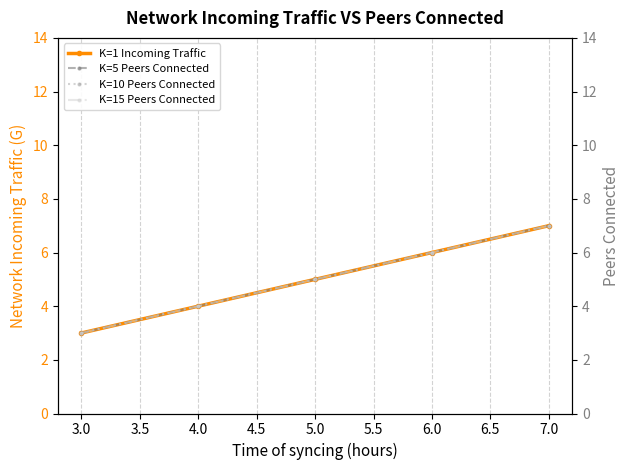

Rank the categories by K=1 Incoming Traffic value from highest to lowest.

7.0, 6.0, 5.0, 4.0, 3.0